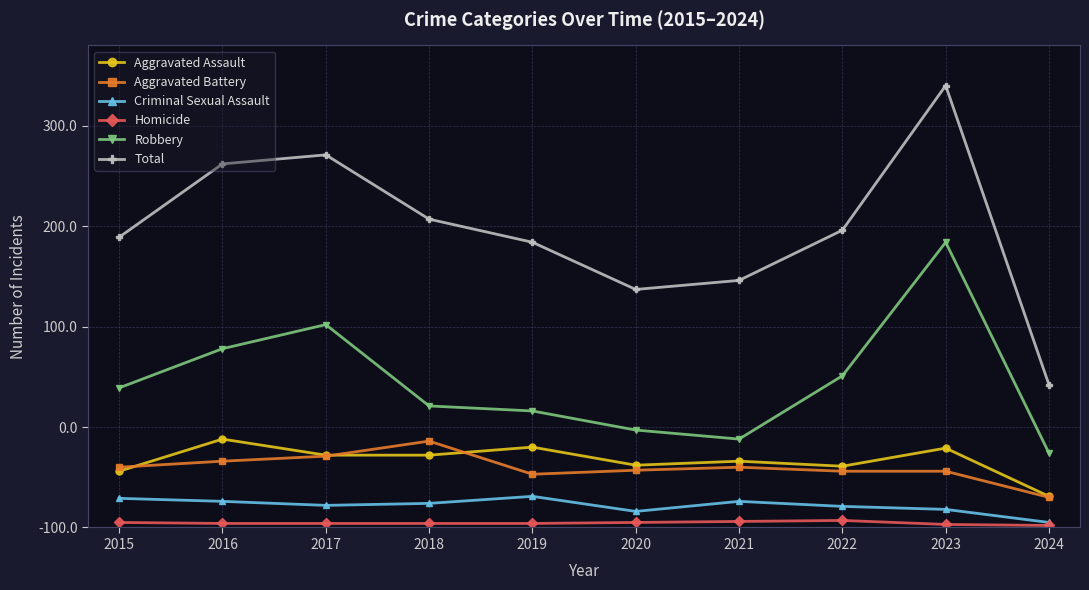

Reading left to right, transcribe all the data shown in this chart.

Aggravated Assault: 56	88	72	72	80	62	66	61	79	31
Aggravated Battery: 60	66	71	86	53	57	60	56	56	30
Criminal Sexual Assault: 29	26	22	24	31	16	26	21	18	5
Homicide: 5	4	4	4	4	5	6	7	3	2
Robbery: 139	178	202	121	116	97	88	151	284	74
Total: 289	362	371	307	284	237	246	296	440	142